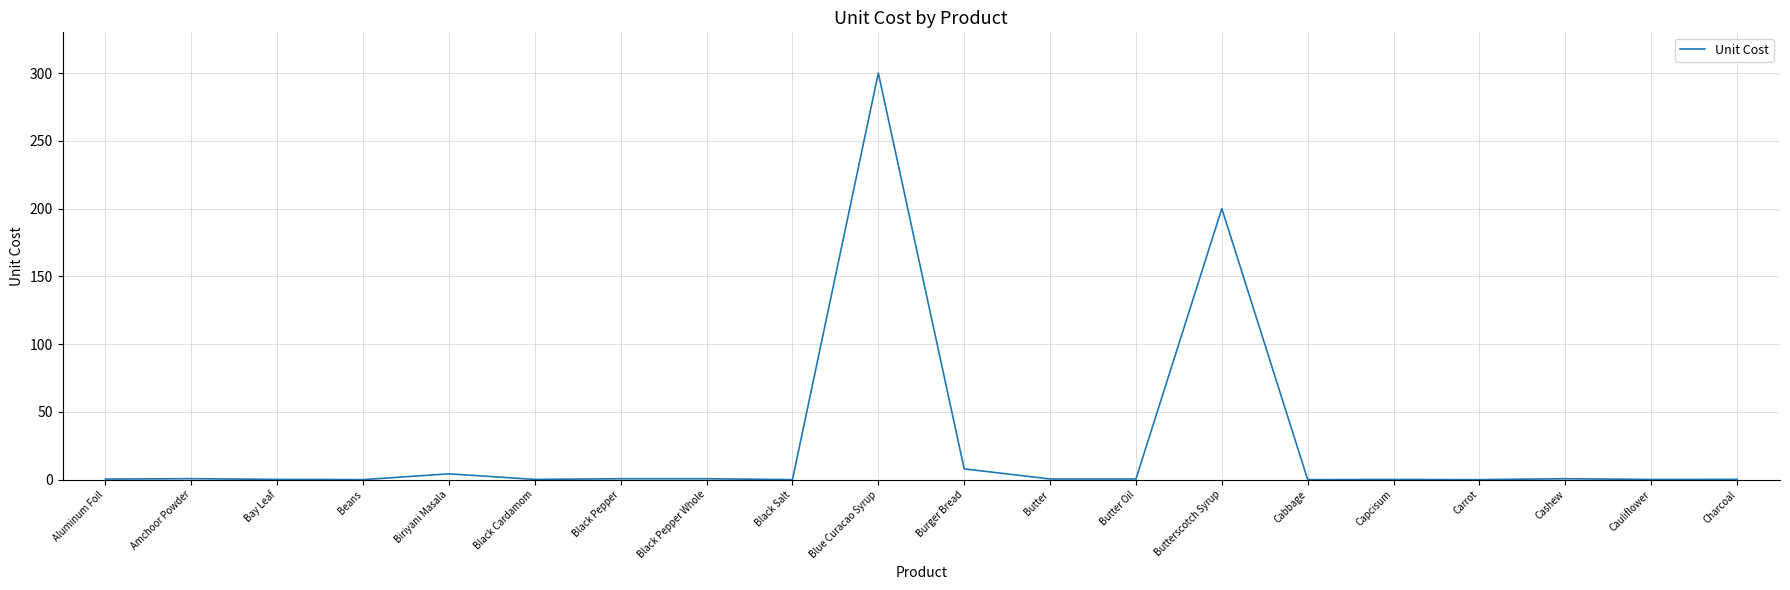

What is the difference between the values at Burger Bread and Butterscotch Syrup?

192.0